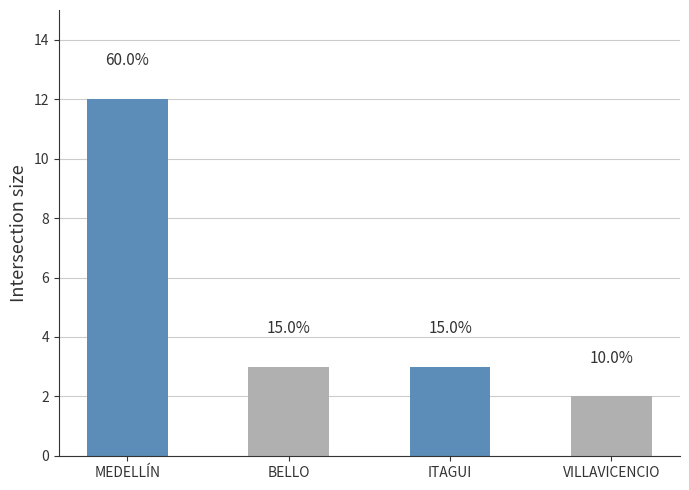

Are the bars horizontal?

No